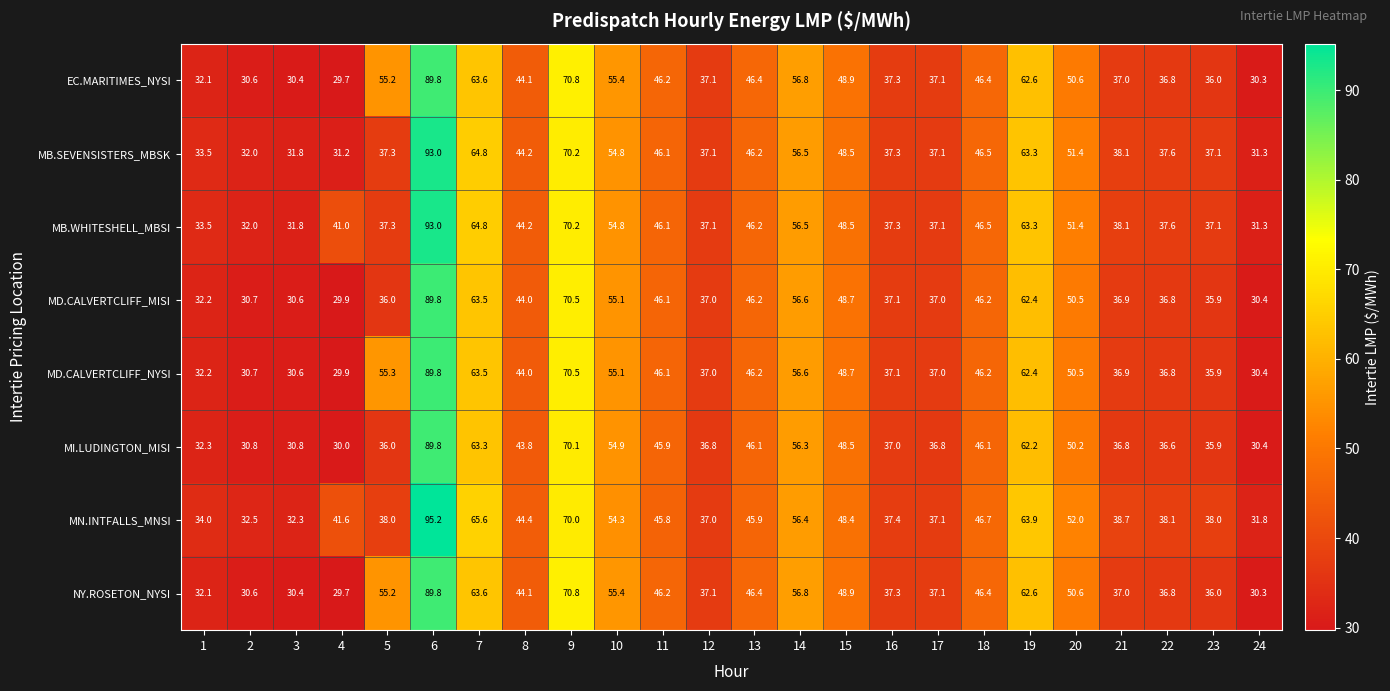

What is the sum of all MB.WHITESHELL_MBSI values?

1116.7